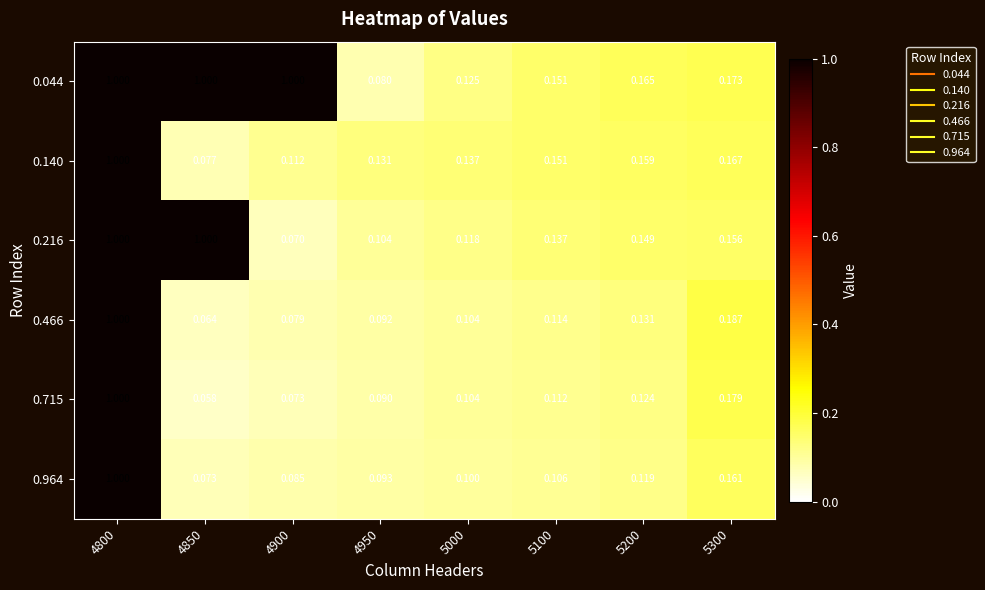

Is the value of 0.715 at 4800 greater than the value of 0.044 at 5100?

Yes